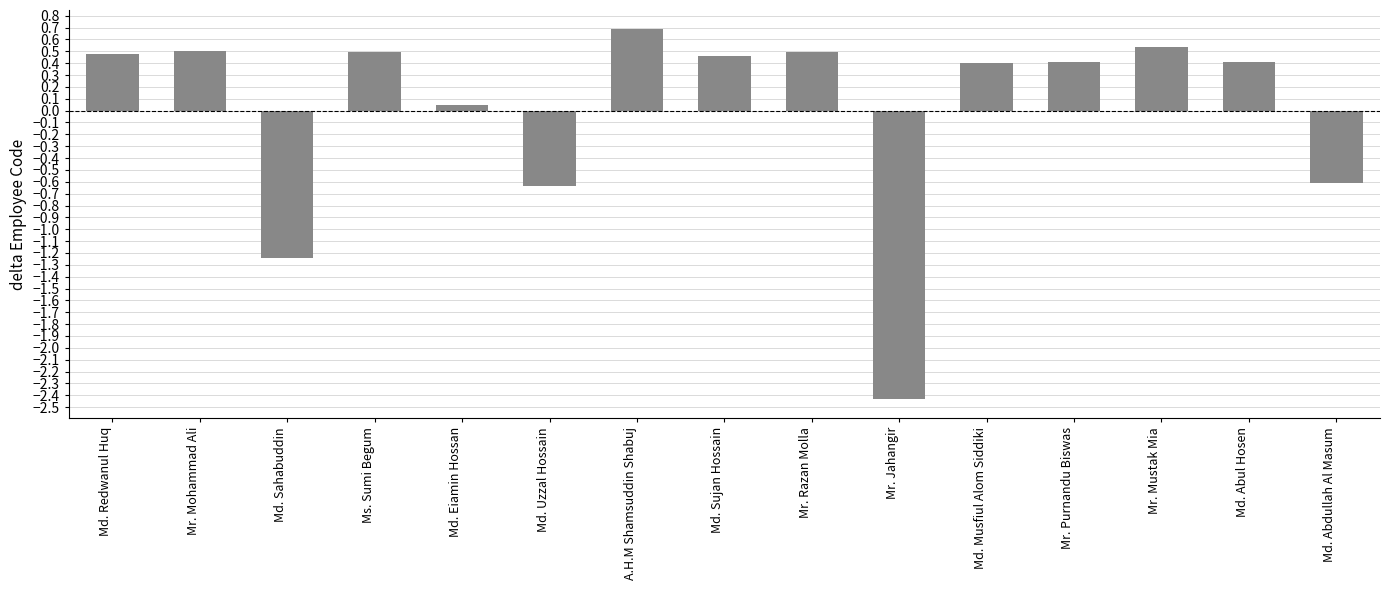

What is the difference between the second highest and minimum values?

3.0